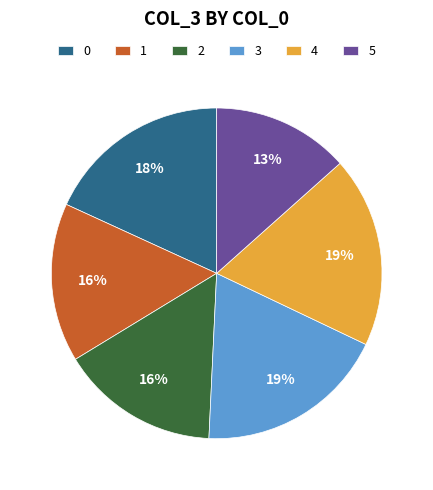

To the nearest percent, what is the combined percentage of 2 and 0?

34%